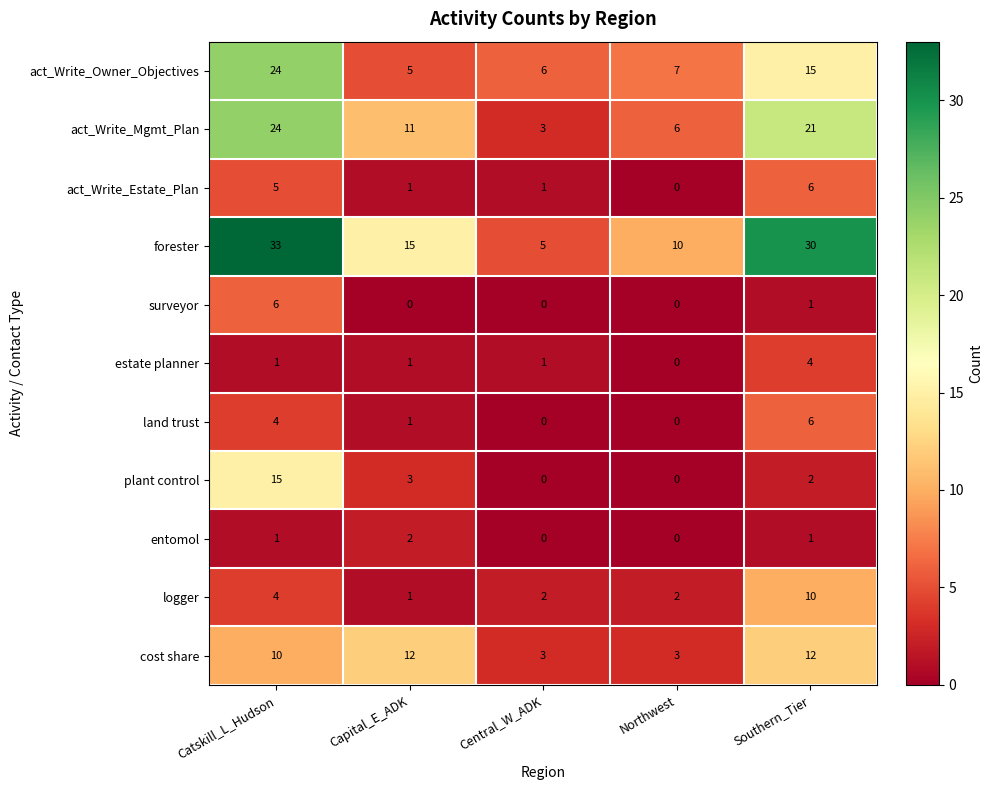

What is the difference between the highest and lowest values at Northwest?

10